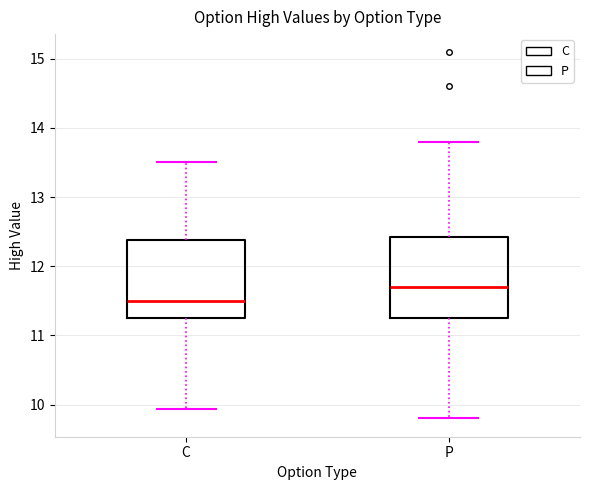

Reading left to right, transcribe this box plot: for each box, give where its median line is, the range the box spans, and where its two whiskers end, as read against the y-axis. The values are not printed on the chart, so give them approximately, as read against the axis.

C: median 11.5, box 11.3 to 12.4, whiskers 9.9 to 13.5
P: median 11.7, box 11.3 to 12.4, whiskers 9.8 to 13.8